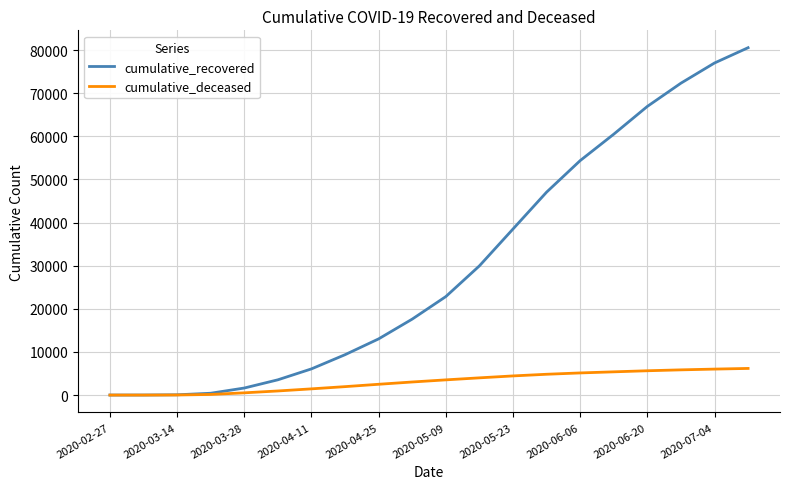

Is this an area chart (filled region under the line)?

No